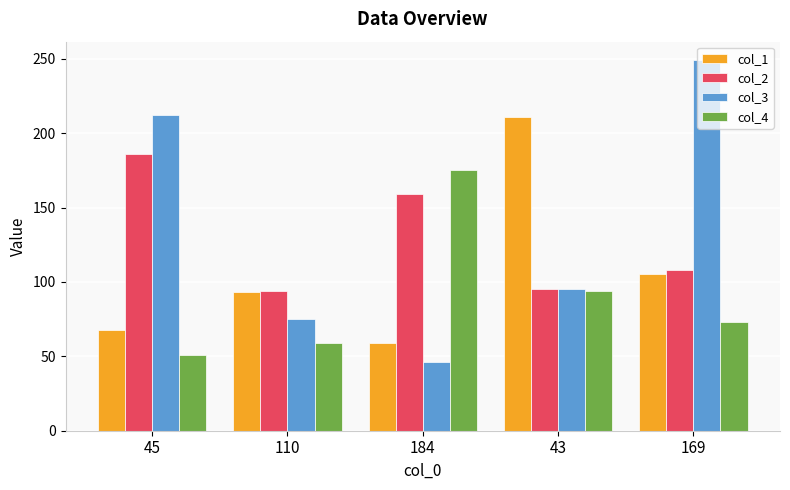

At which label does col_2 reach its peak?

45